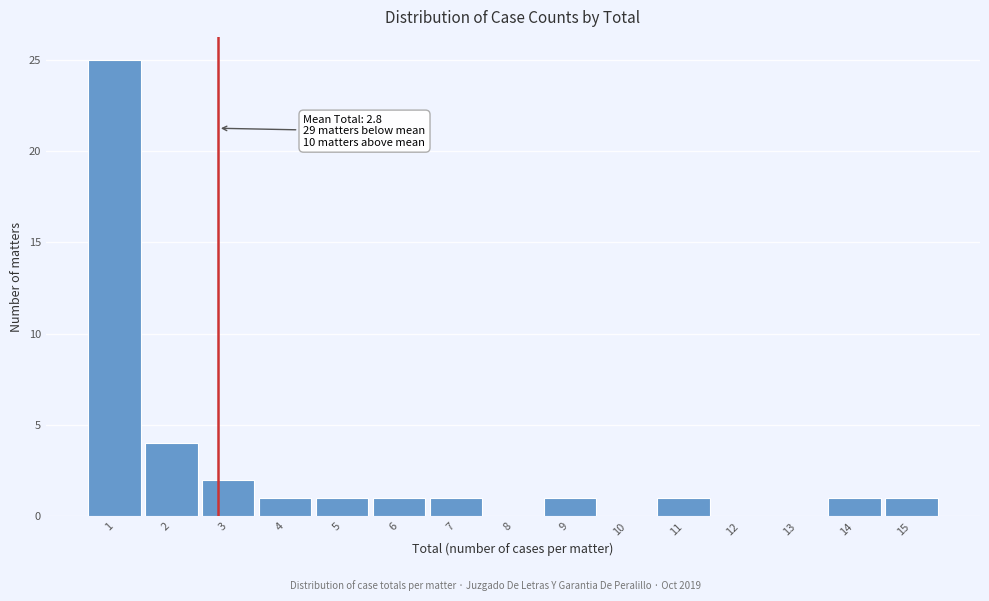

Which range on the x-axis has the tallest bar?

0.5 to 1.5